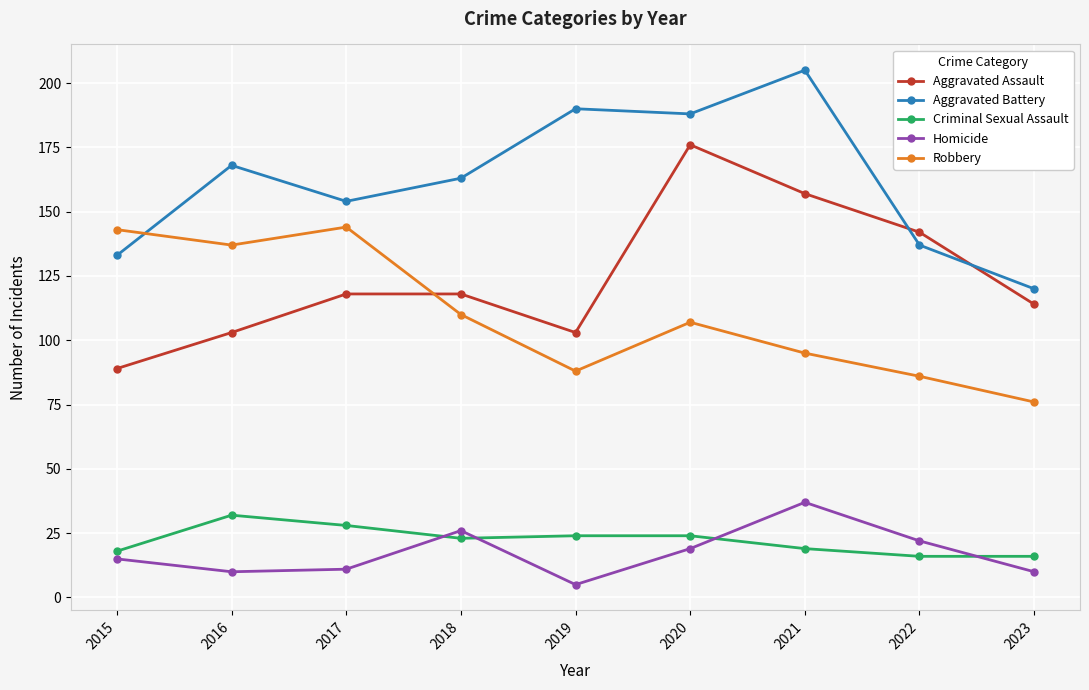

Reading right to left, list all the values displayed in this chart.

Aggravated Assault: 2023=114	2022=142	2021=157	2020=176	2019=103	2018=118	2017=118	2016=103	2015=89
Aggravated Battery: 2023=120	2022=137	2021=205	2020=188	2019=190	2018=163	2017=154	2016=168	2015=133
Criminal Sexual Assault: 2023=16	2022=16	2021=19	2020=24	2019=24	2018=23	2017=28	2016=32	2015=18
Homicide: 2023=10	2022=22	2021=37	2020=19	2019=5	2018=26	2017=11	2016=10	2015=15
Robbery: 2023=76	2022=86	2021=95	2020=107	2019=88	2018=110	2017=144	2016=137	2015=143